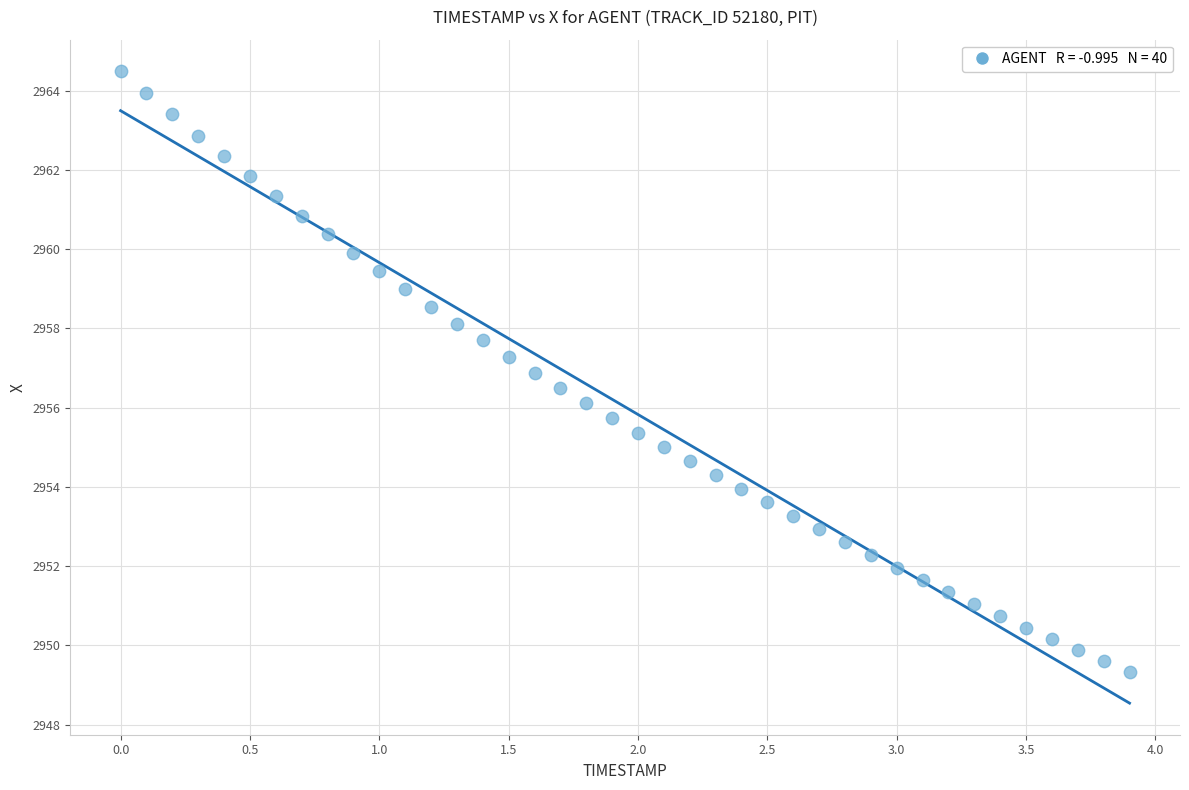

What is the range of X values (max minus min)?

3.9